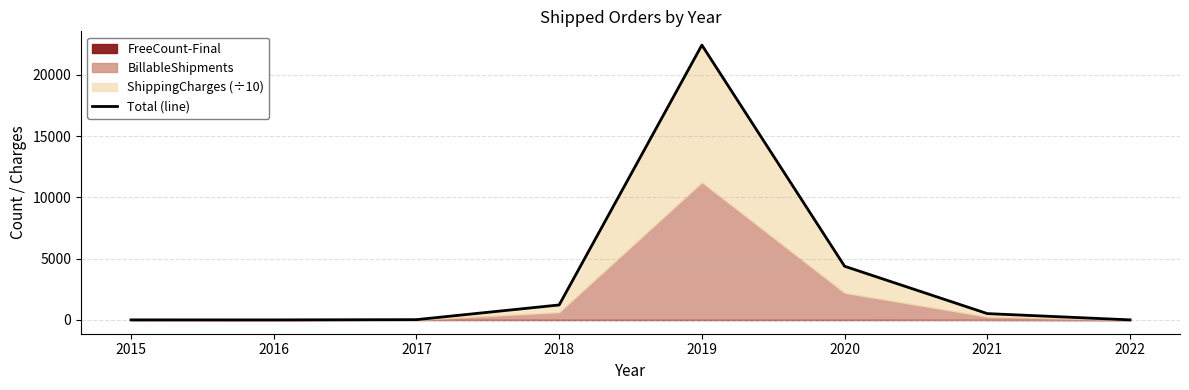

What is the change in value from 2017 to 2018?

+1199